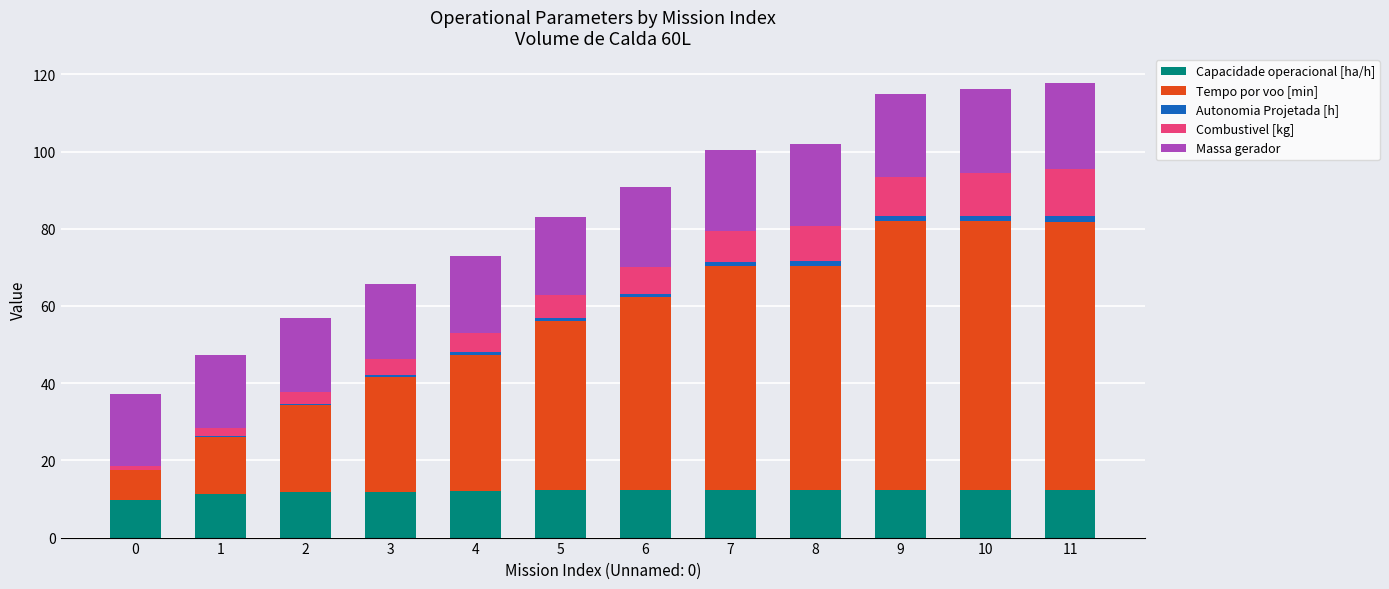

Is it true that Capacidade operacional [ha/h] equals 12.4 at 10?

True